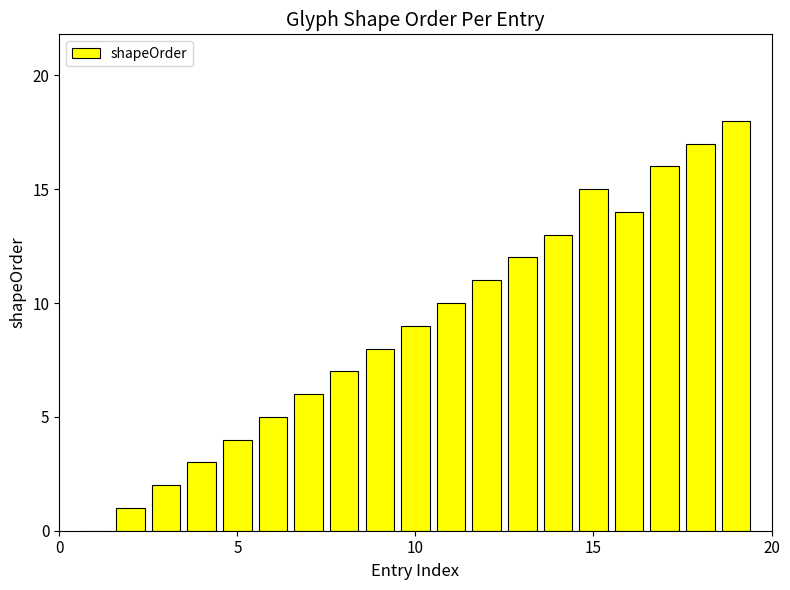

Count the number of categories in the chart.

19